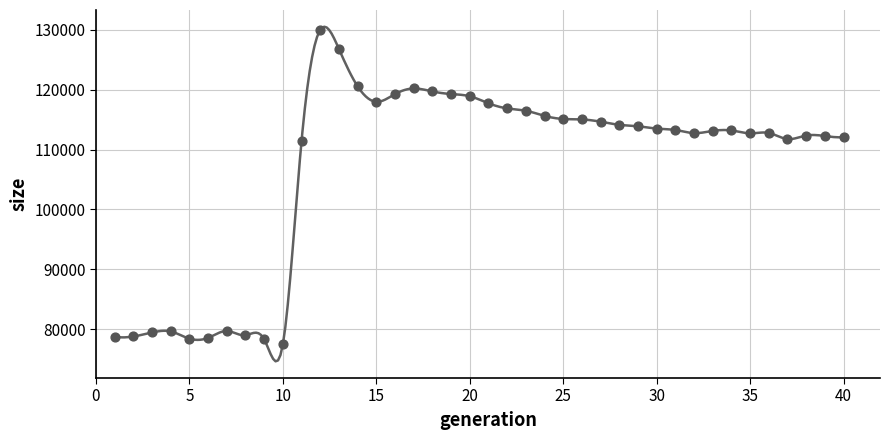

What is the range of Y values (max minus min)?

52502